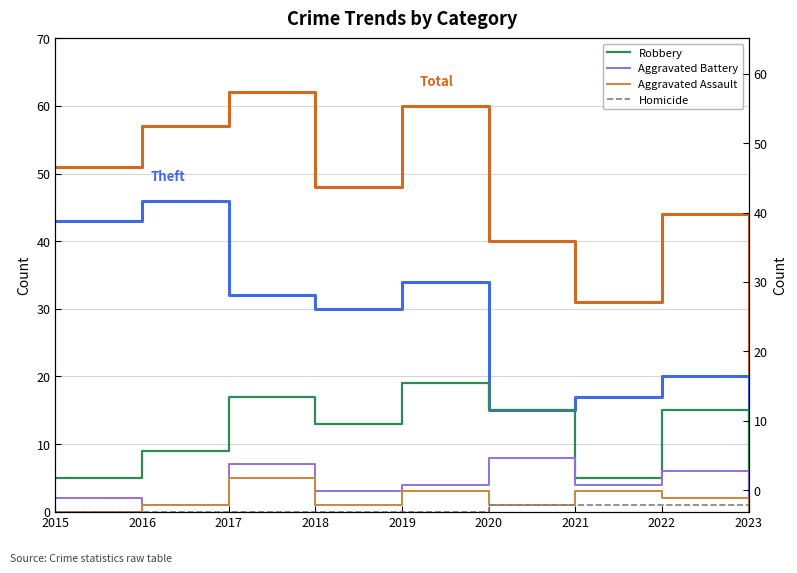

Rank the series by their maximum value, from lowest to highest.

Homicide, Aggravated Assault, Aggravated Battery, Robbery, Theft, Total